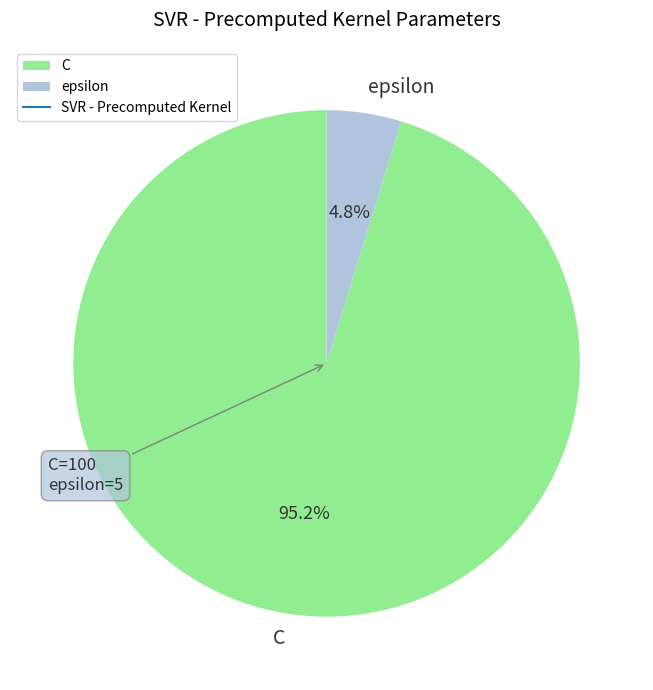

To the nearest percent, what percentage of the pie is C?

95%